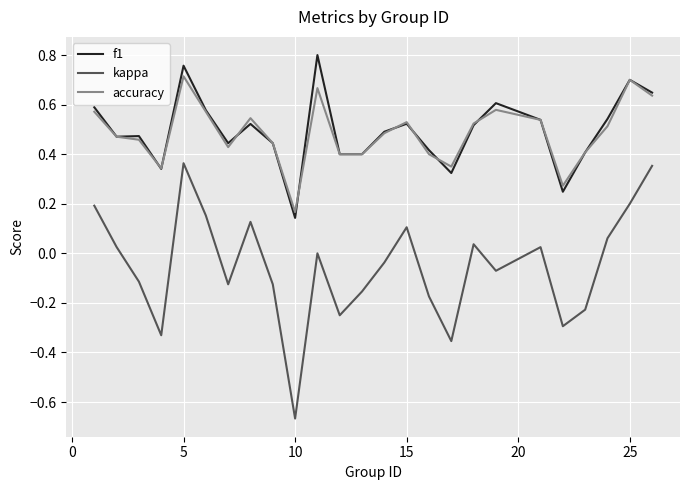

True or false: kappa and accuracy intersect in this chart.

False